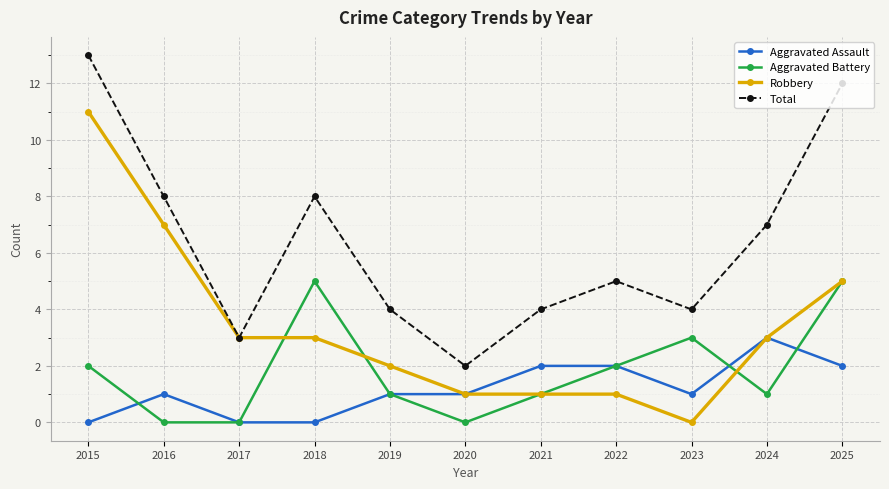

Is the value of Aggravated Battery at 2016 greater than the value of Total at 2018?

No